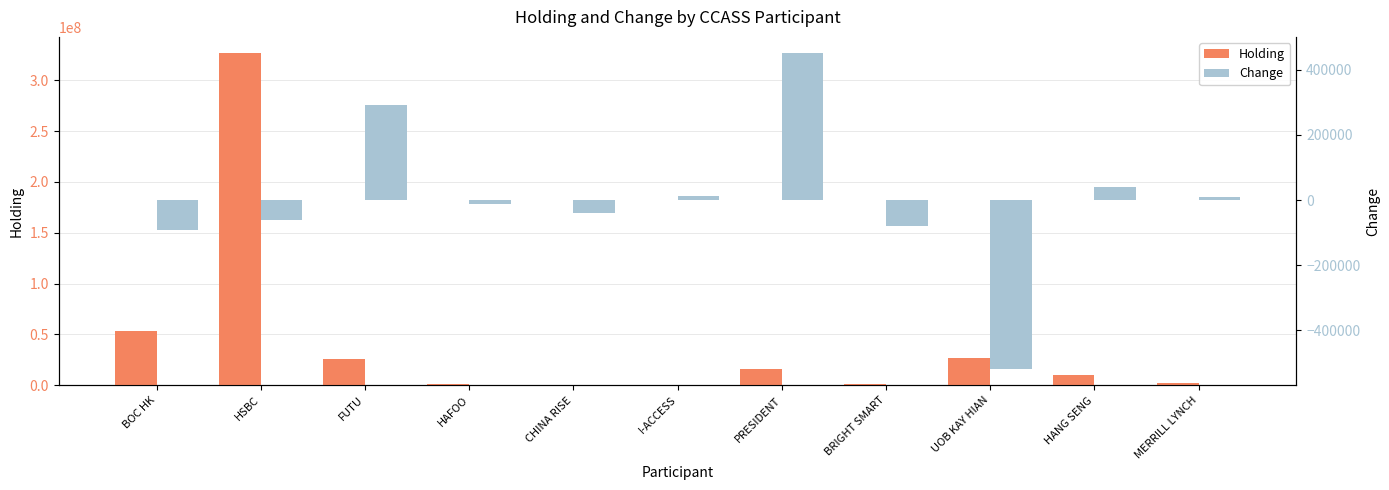

Reading right to left, what are all the values shown in this chart?

Holding: 1954581	10418469	27231000	1130400	16388000	126000	160000	976000	25672000	326387338	53483966
Change: 8000	40000	-520000	-80000	452000	12000	-40000	-12000	292000	-60000	-92000